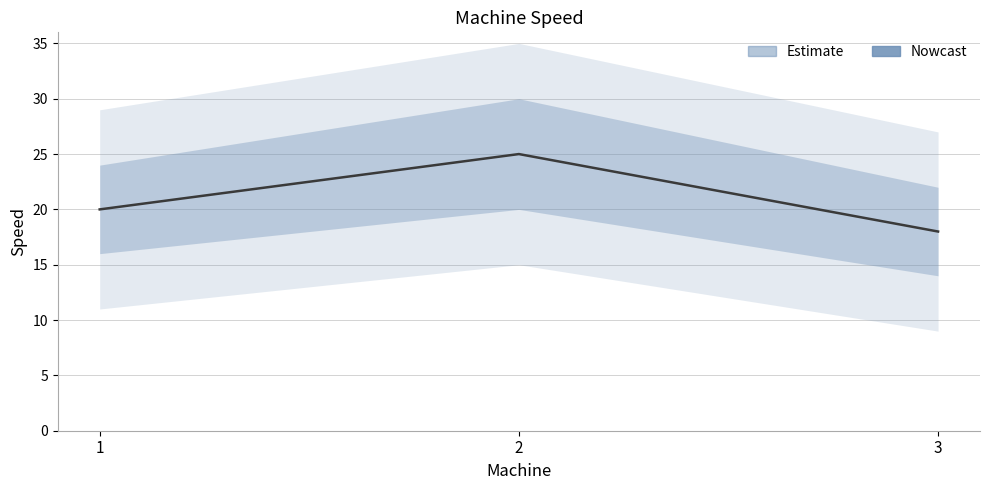

Reading left to right, extract all data points from this chart.

20	25	18